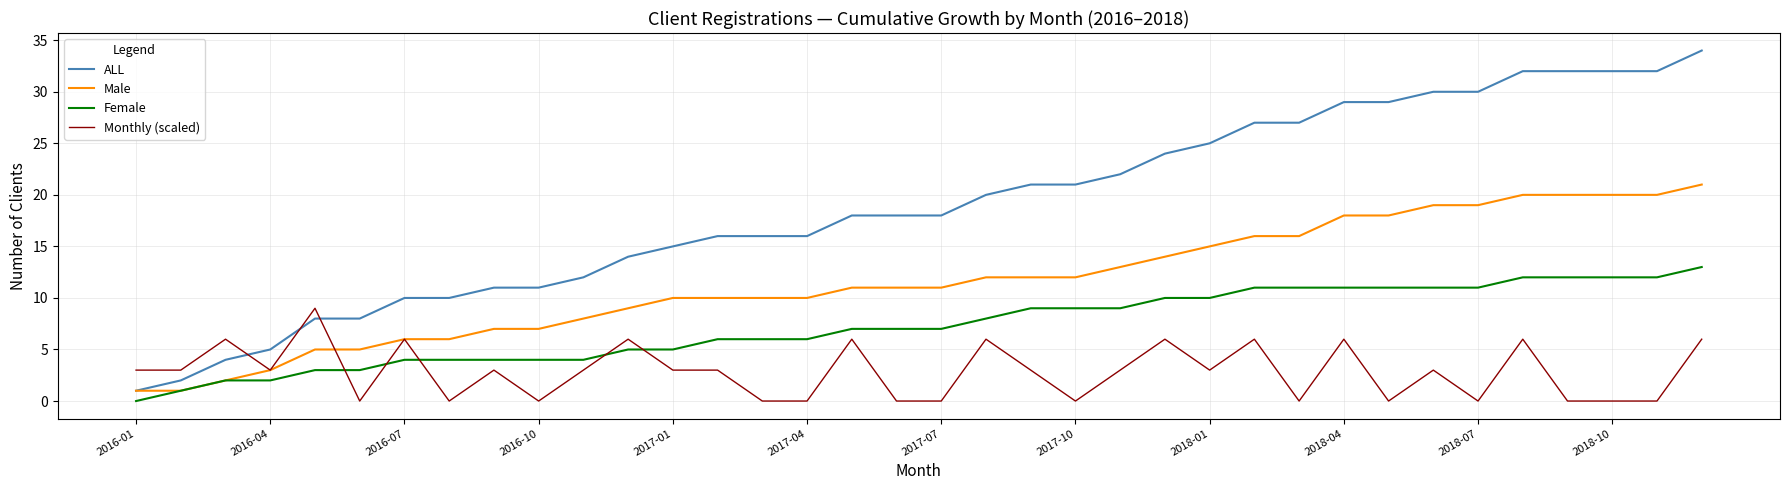

Which series has the largest range (max minus min)?

ALL